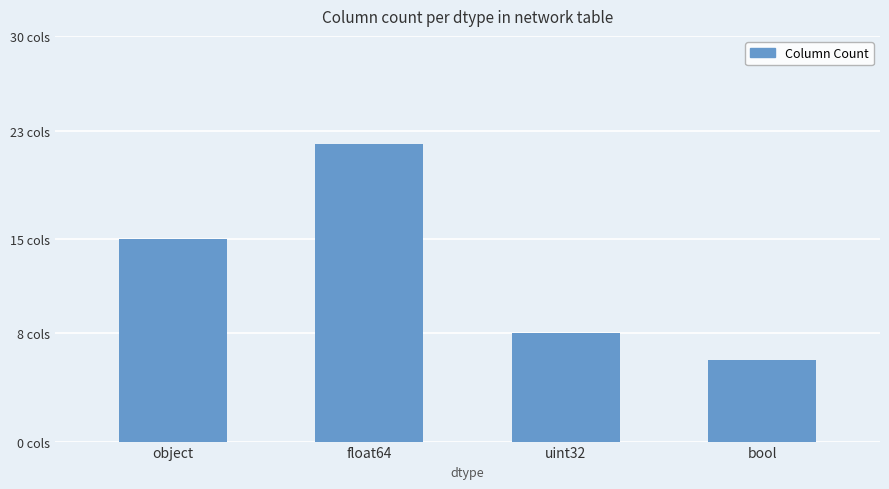

Which category has the lowest value across all series?

bool